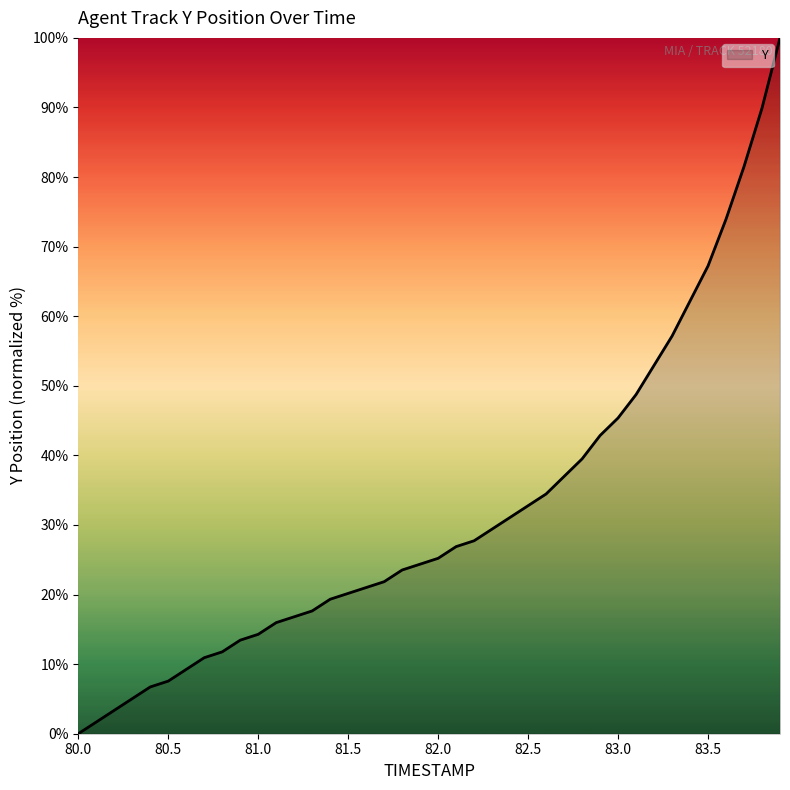

True or false: the data has more than 1 interior local peaks.

False